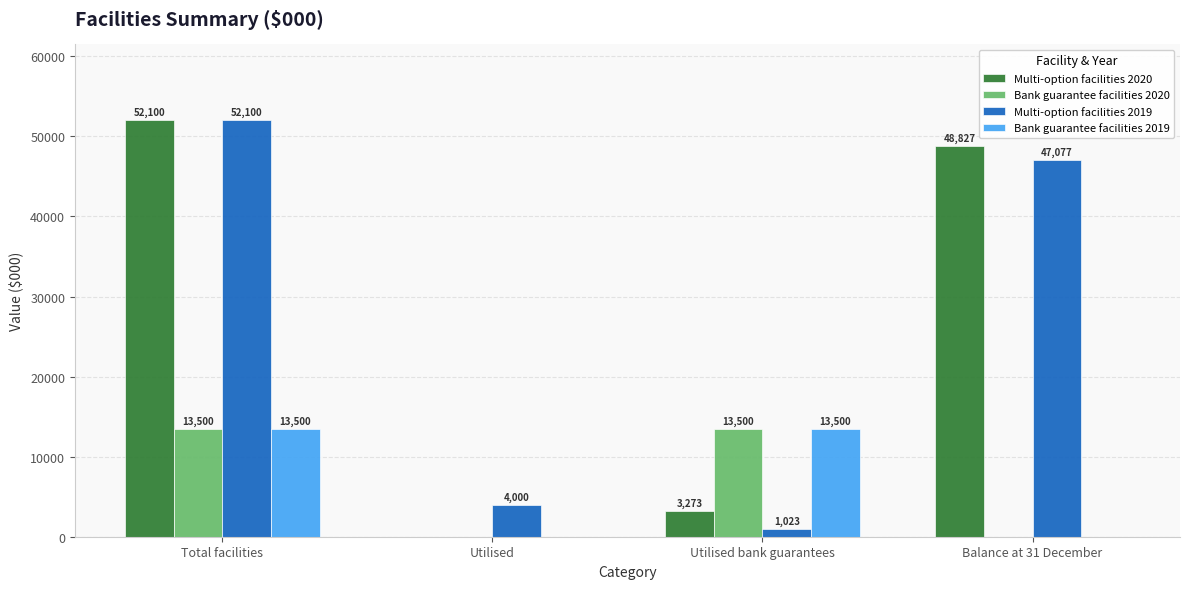

How many groups of bars are there?

4